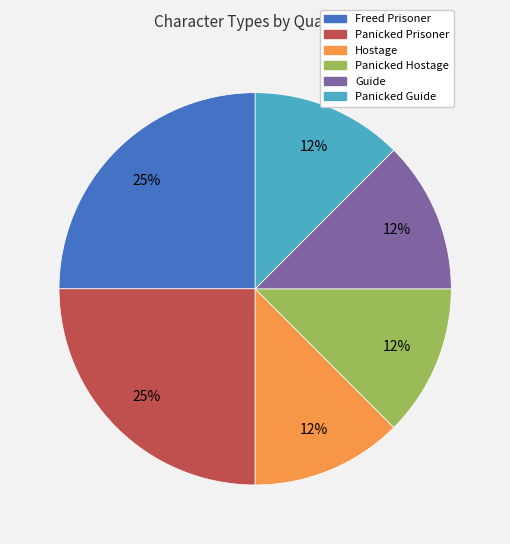

Does Panicked Hostage represent more than half of the total?

No